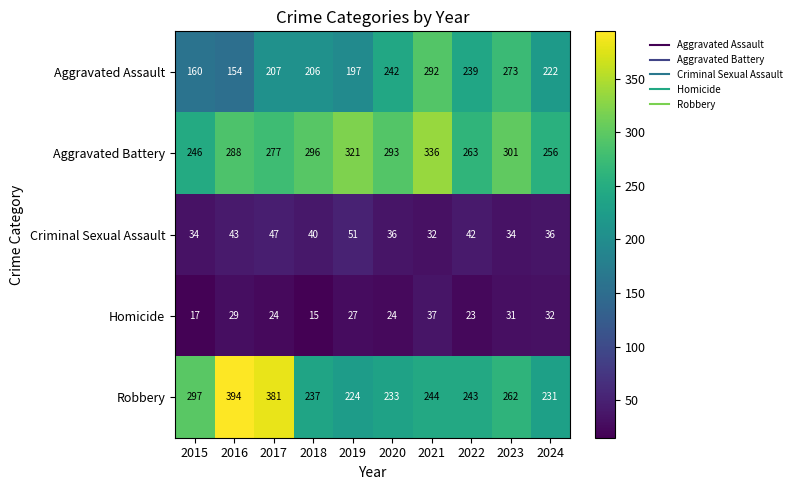

What is the difference between the maximum and minimum values in the Criminal Sexual Assault series?

19